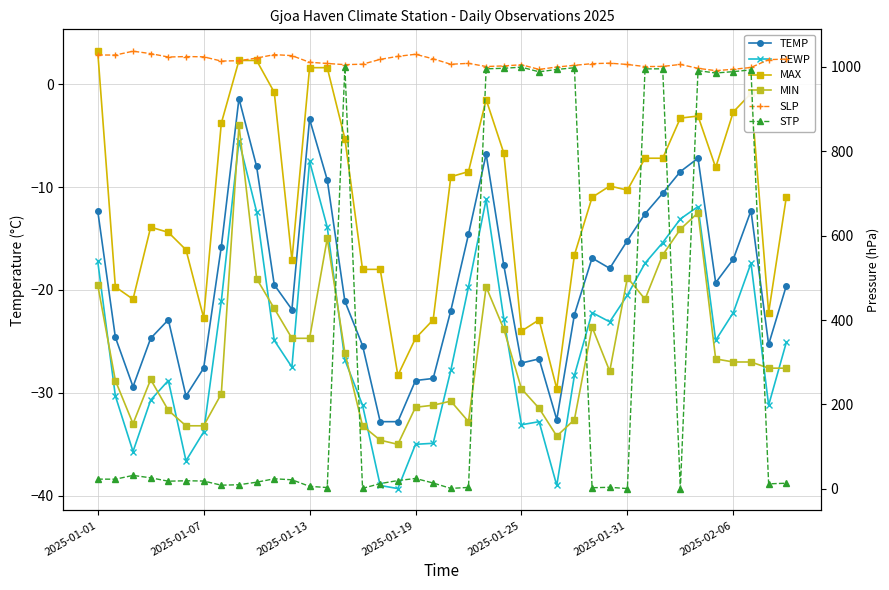

Rank the series at 37 from lowest to highest value.

MIN, DEWP, TEMP, MAX, STP, SLP